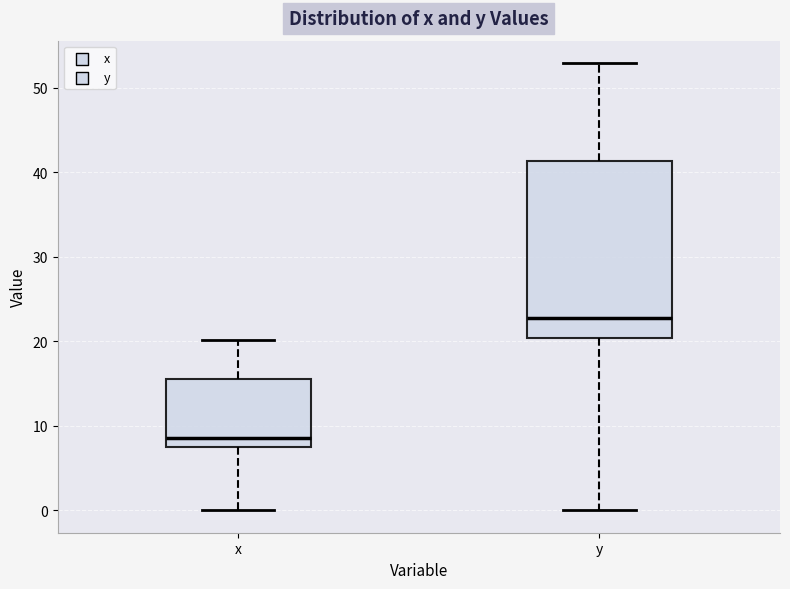

Where does the lower whisker of the box for y end on the y-axis? The values are not printed on the chart, so give them approximately, as read against the axis.

0